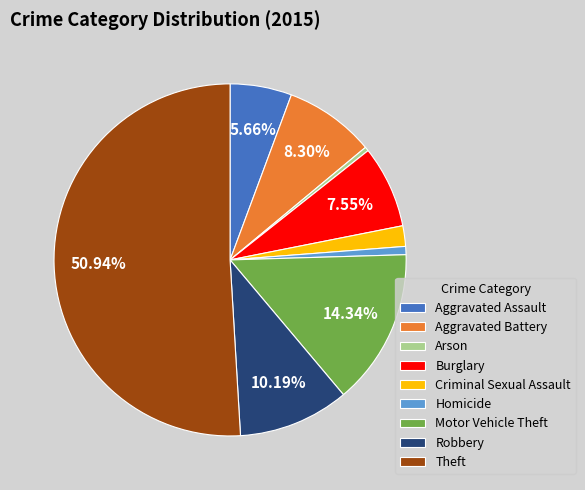

Which has a higher value, Aggravated Battery or Theft?

Theft